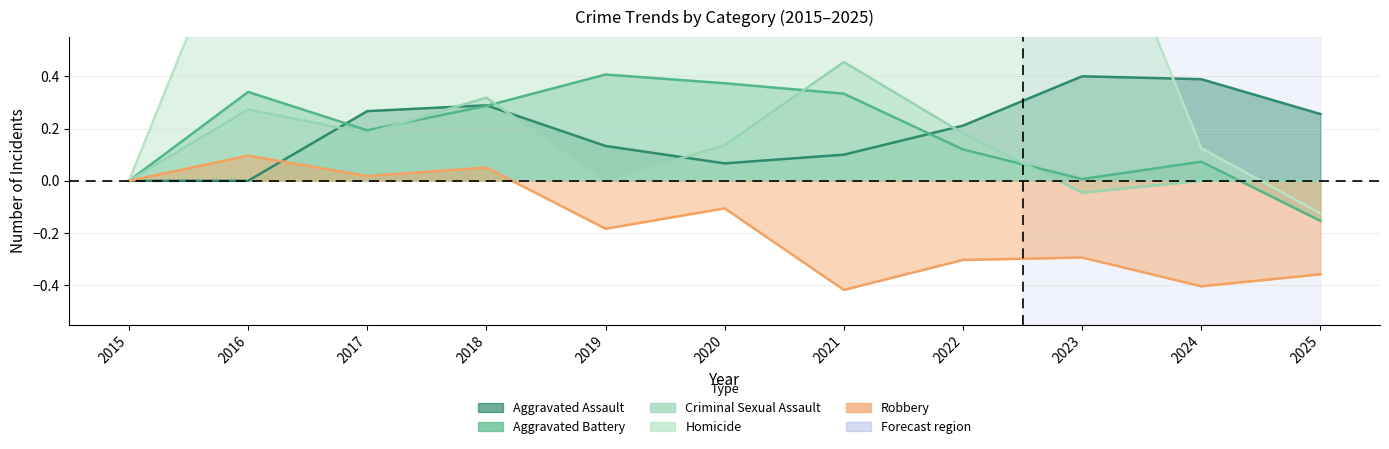

Reading left to right, extract all data points from this chart.

Aggravated Assault: 0.0	0.0	0.3	0.3	0.1	0.1	0.1	0.2	0.4	0.4	0.3
Aggravated Battery: 0.0	0.3	0.2	0.3	0.4	0.4	0.3	0.1	0.0	0.1	-0.2
Criminal Sexual Assault: 0.0	0.3	0.2	0.3	0.0	0.1	0.5	0.2	-0.0	0.0	0.0
Homicide: 0.0	1.1	1.1	1.6	1.1	2.4	2.2	0.6	1.2	0.1	-0.1
Robbery: 0.0	0.1	0.0	0.1	-0.2	-0.1	-0.4	-0.3	-0.3	-0.4	-0.4